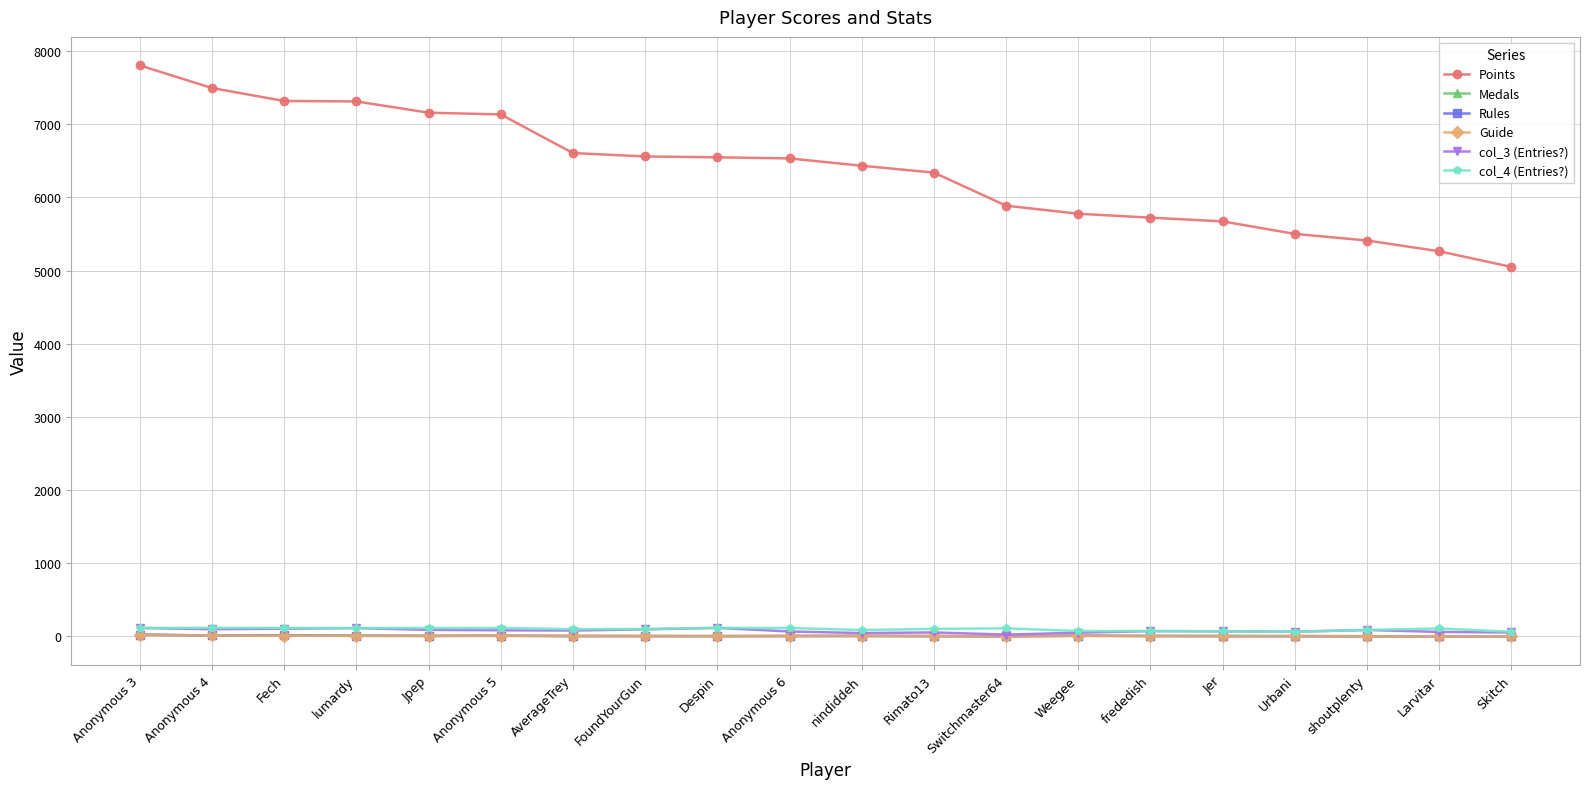

What is the difference between the second highest and minimum values in the Points series?

2445